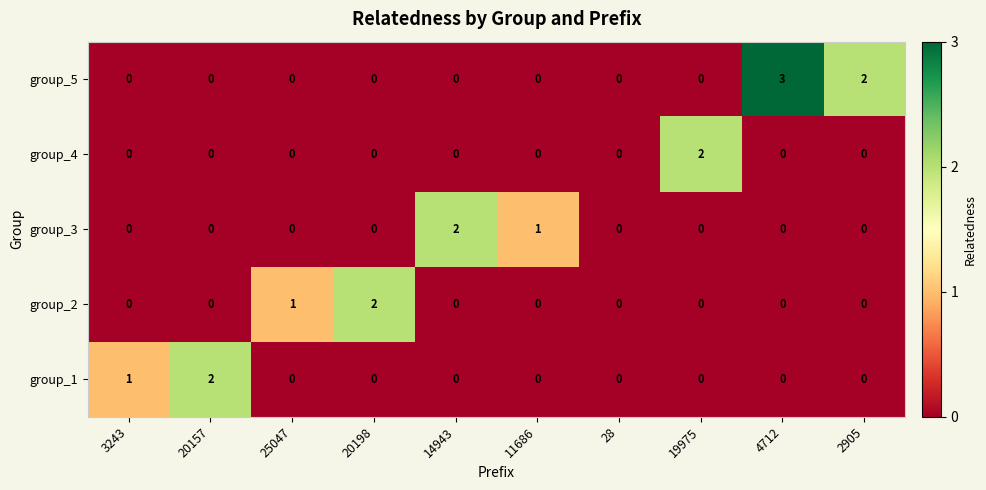

How many distinct data groups are displayed?

5